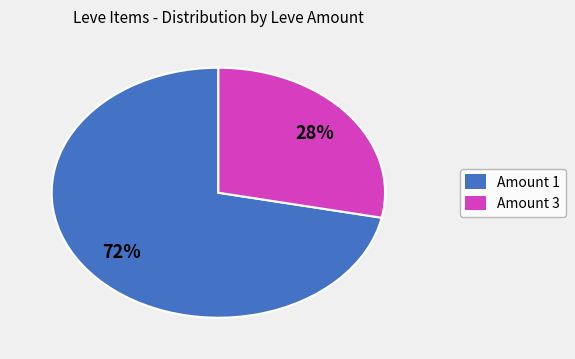

Is there any slice that represents more than half of the pie?

Yes